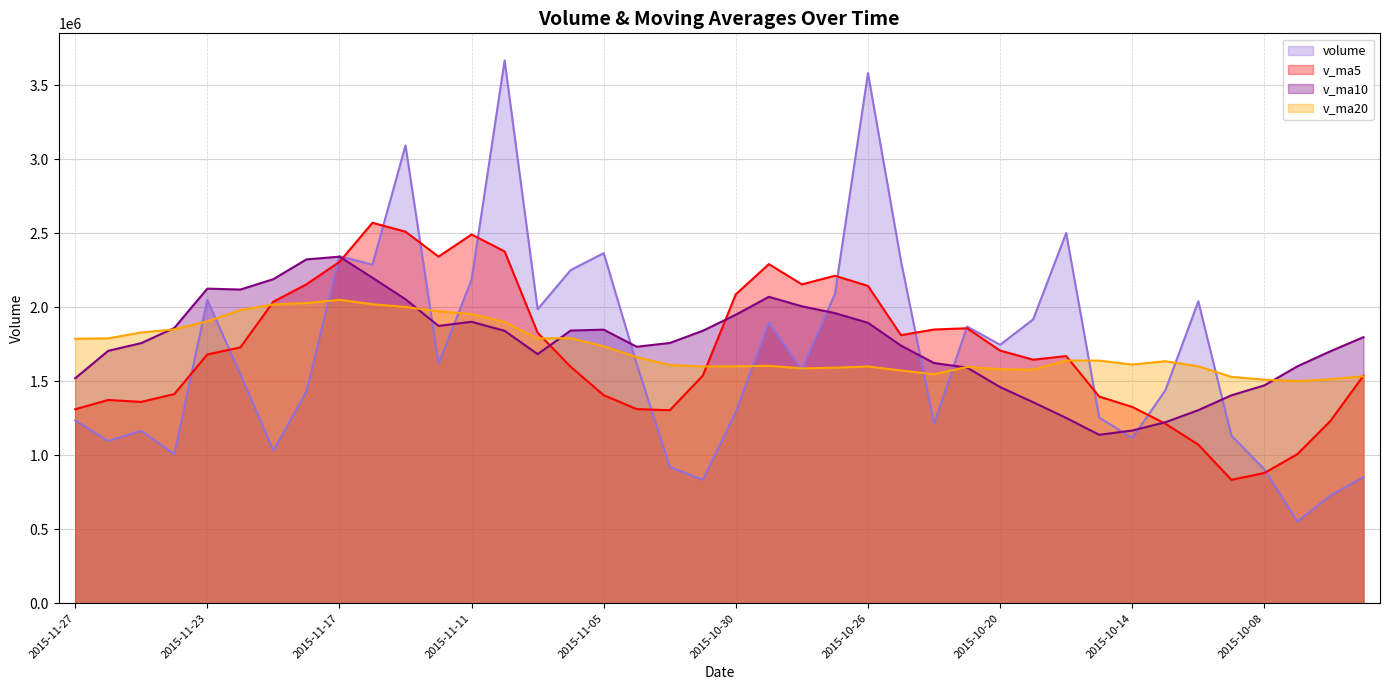

What is the label of the 30th point from the left?

2015-10-19